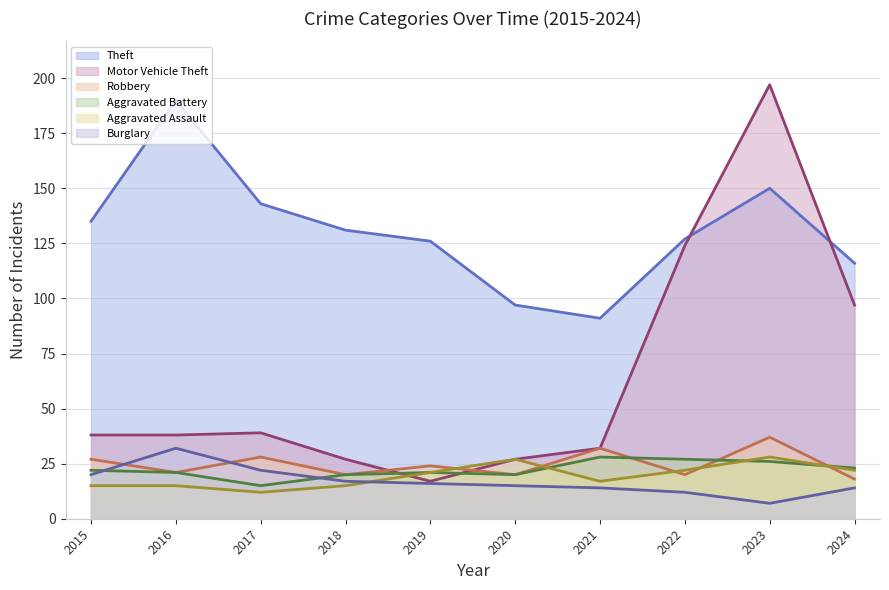

What is the value of the Aggravated Battery (line) point at the 10th from the left?

23